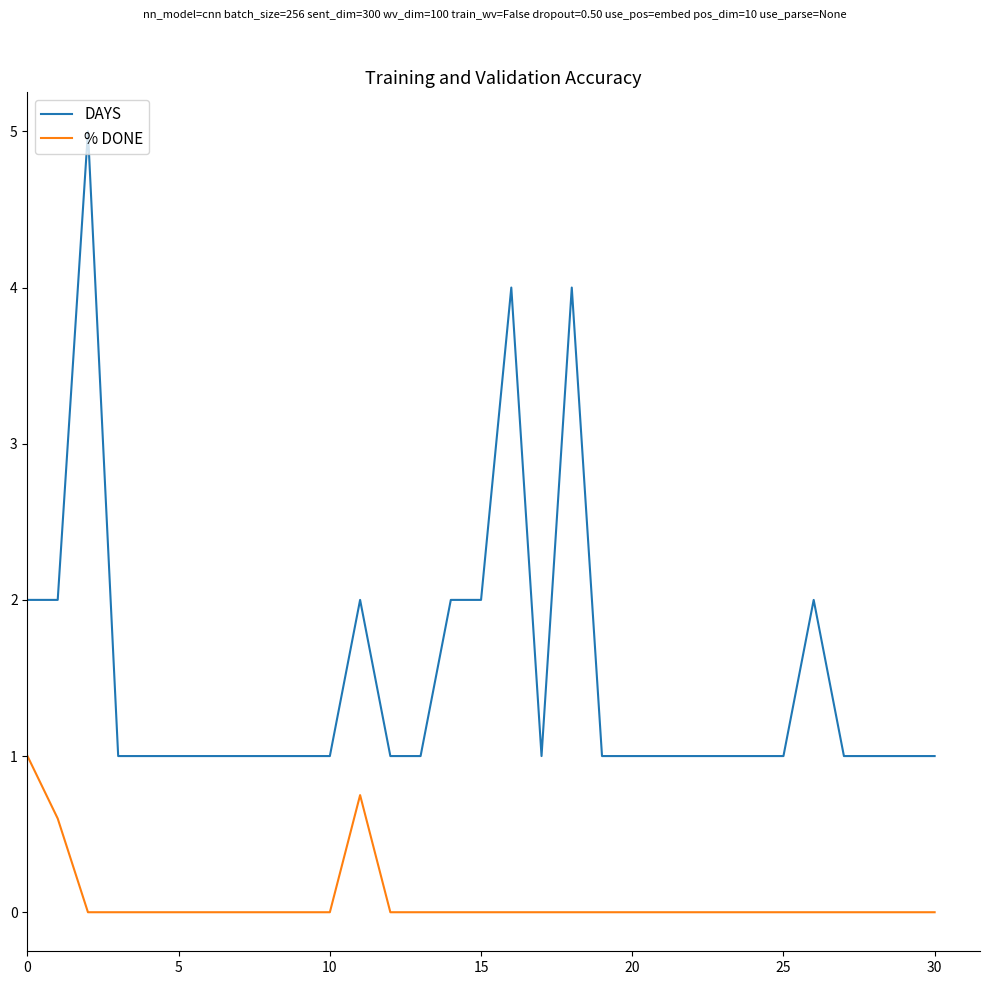

List the series in order of their peak value, lowest first.

% DONE, DAYS